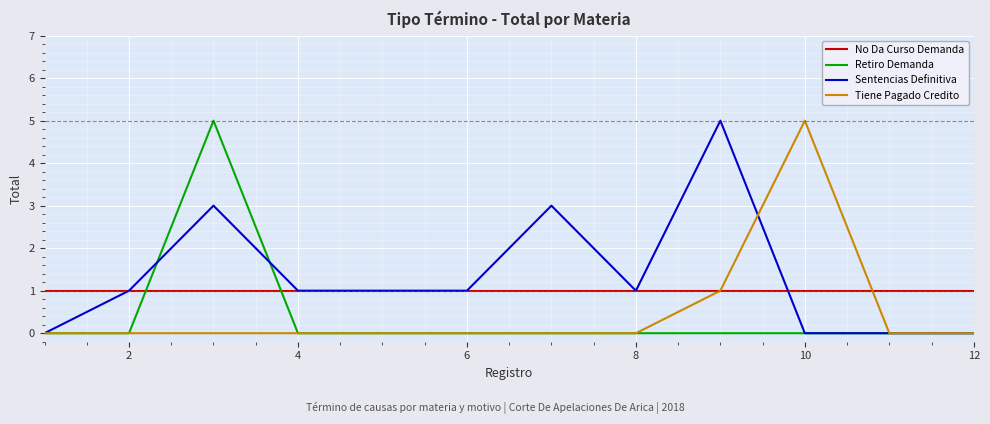

After their last crossing, which series has the higher values: No Da Curso Demanda or Retiro Demanda?

No Da Curso Demanda